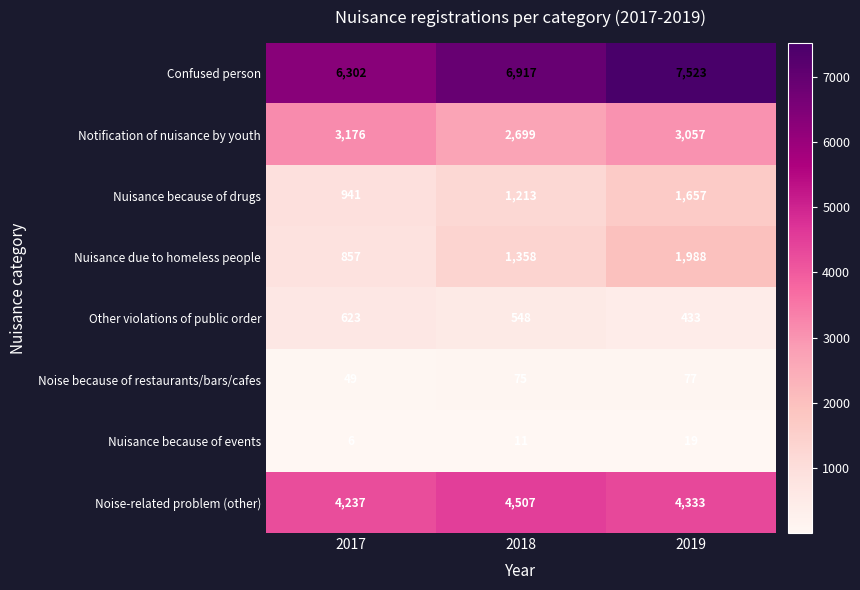

What is the total value across all series at 2018?

17328